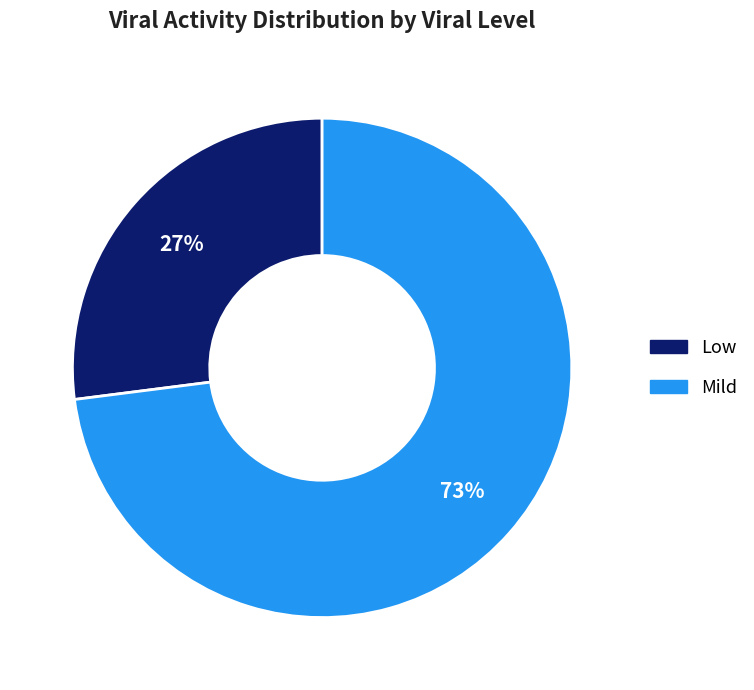

To the nearest percent, what is the average slice percentage?

50%